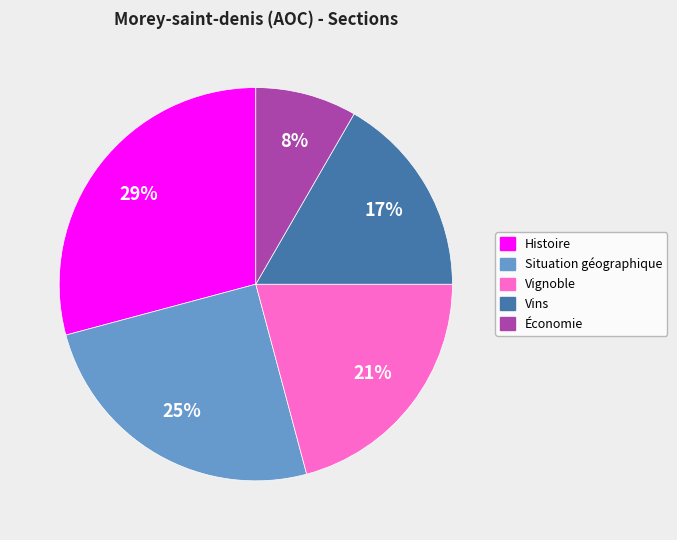

True or false: Vignoble accounts for 31% of the total.

False